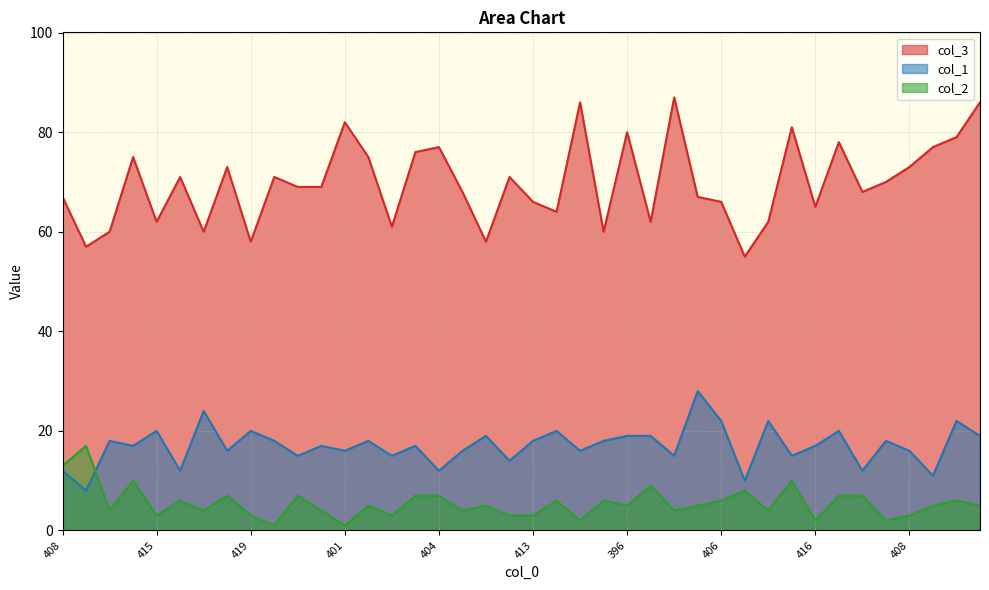

The col_3 series shows 57 at 418. True or false?

True